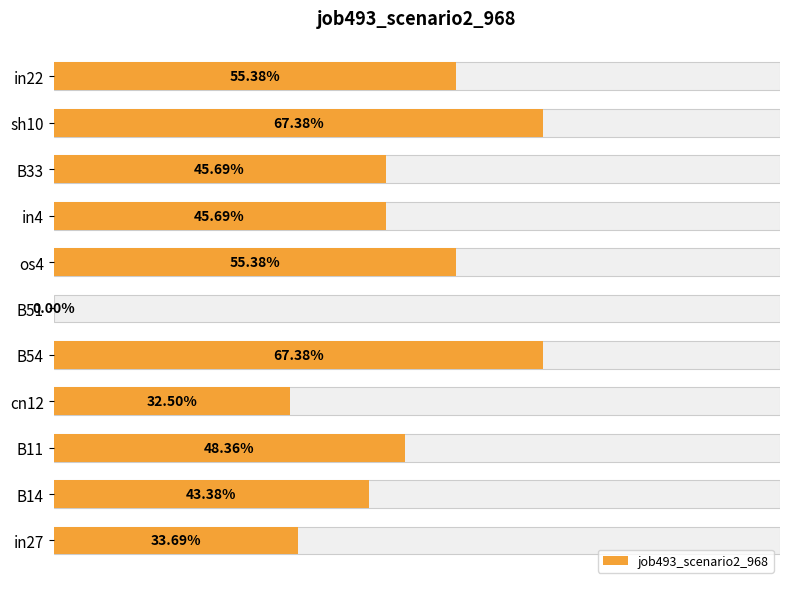

Are the bars grouped side by side (vs. stacked)?

No